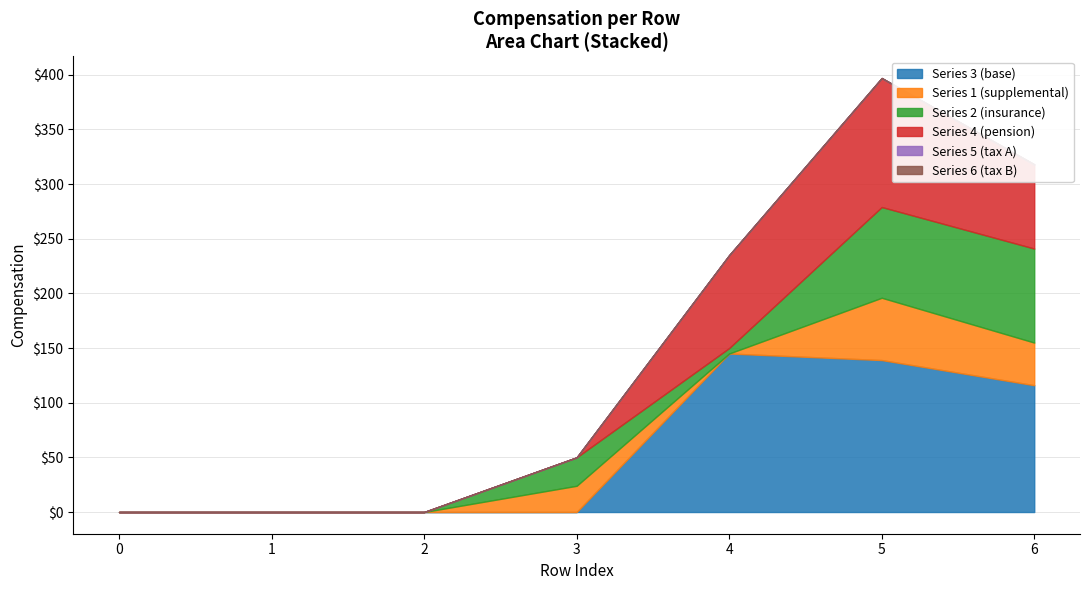

Reading right to left, list all the values displayed in this chart.

3: 6=116	5=139	4=145	3=0	2=0	1=0	0=0
1: 6=39	5=57	4=0	3=24	2=0	1=0	0=0
2: 6=86	5=83	4=5	3=26	2=0	1=0	0=0
4: 6=77	5=118	4=85	3=0	2=0	1=0	0=0
5: 6=0	5=0	4=0	3=0	2=0	1=0	0=0
6: 6=0	5=0	4=0	3=0	2=0	1=0	0=0